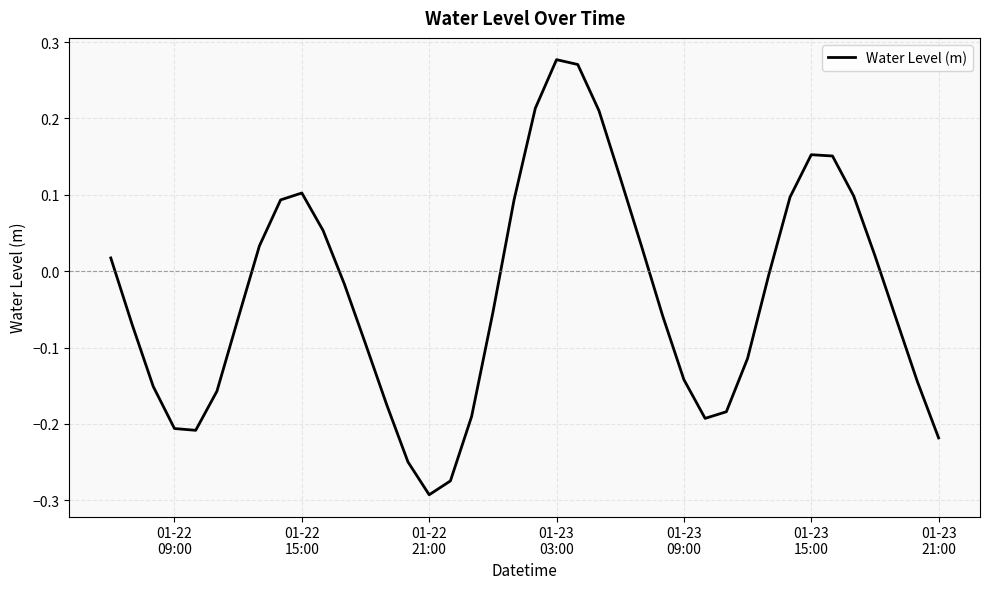

What is the difference between the maximum and minimum values?

0.6